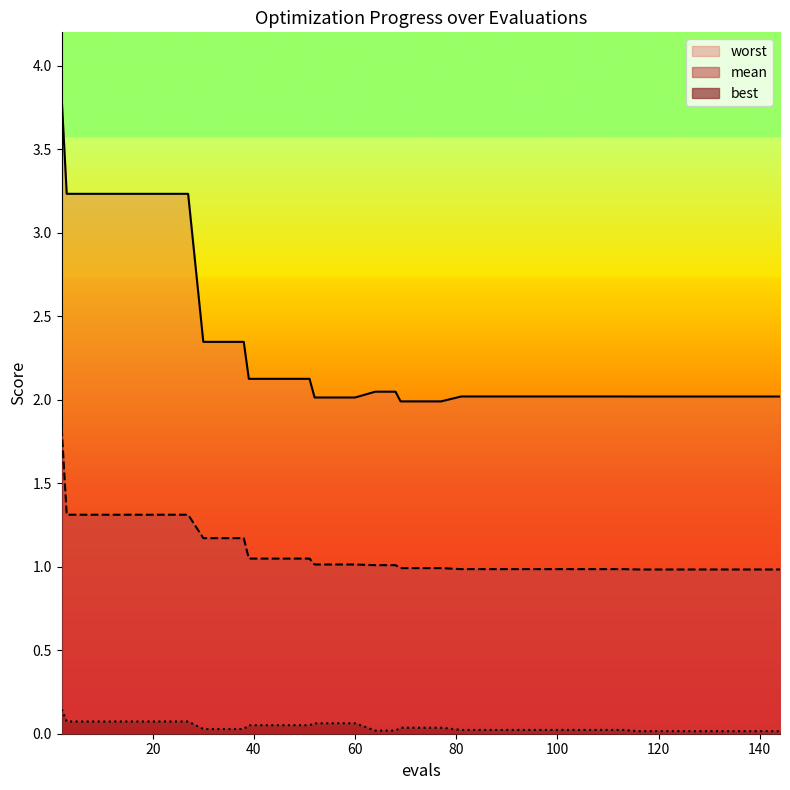

Reading right to left, transcribe all the data shown in this chart.

mean: 1.0	1.0	1.0	1.0	1.0	1.0	1.0	1.0	1.0	1.0	1.0	1.0	1.0	1.0	1.0	1.0	1.0	1.0	1.0	1.0	1.0	1.0	1.0	1.0	1.0	1.0	1.0	1.0	1.0	1.2	1.2	1.2	1.3	1.3	1.3	1.3	1.3	1.3	1.3	1.8
best: 0.0	0.0	0.0	0.0	0.0	0.0	0.0	0.0	0.0	0.0	0.0	0.0	0.0	0.0	0.0	0.0	0.0	0.0	0.0	0.0	0.0	0.0	0.1	0.1	0.1	0.1	0.1	0.1	0.1	0.0	0.0	0.0	0.1	0.1	0.1	0.1	0.1	0.1	0.1	0.1
worst: 2.0	2.0	2.0	2.0	2.0	2.0	2.0	2.0	2.0	2.0	2.0	2.0	2.0	2.0	2.0	2.0	2.0	2.0	2.0	2.0	2.0	2.0	2.0	2.0	2.0	2.1	2.1	2.1	2.1	2.3	2.3	2.3	3.2	3.2	3.2	3.2	3.2	3.2	3.2	3.8